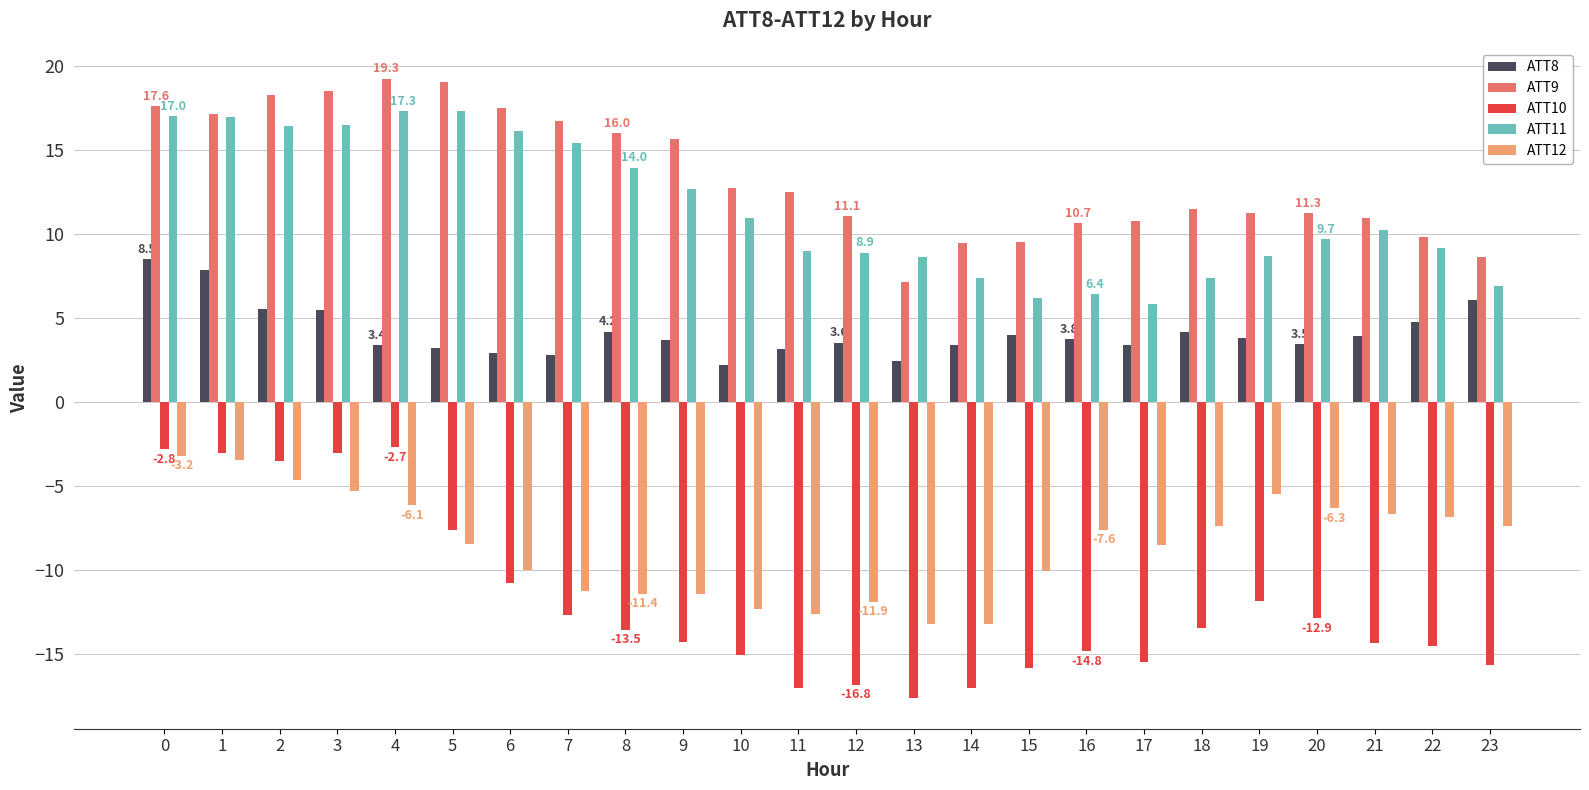

At which label does ATT9 reach its minimum?

13